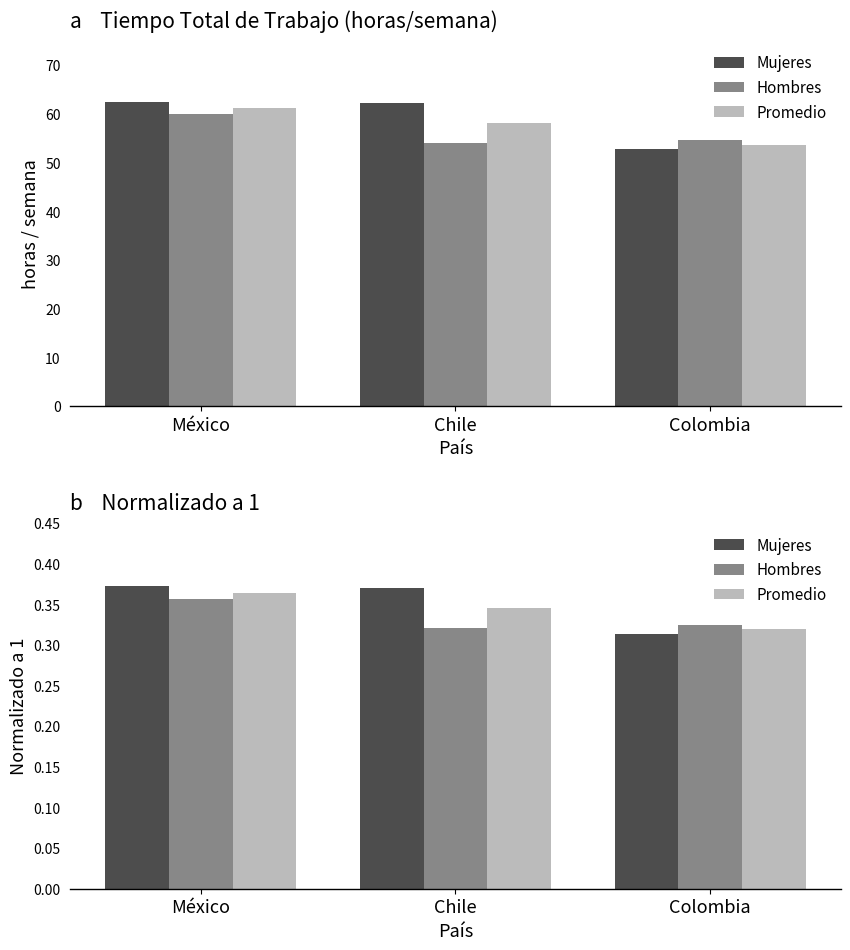

What is the minimum value shown in the chart?

0.3